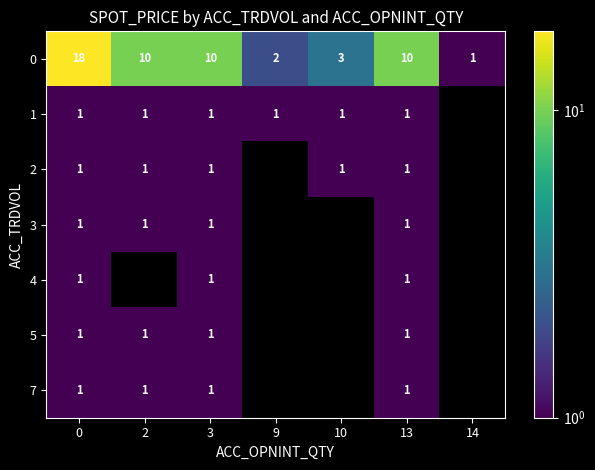

At how many categories does at least one series exceed 6?

4